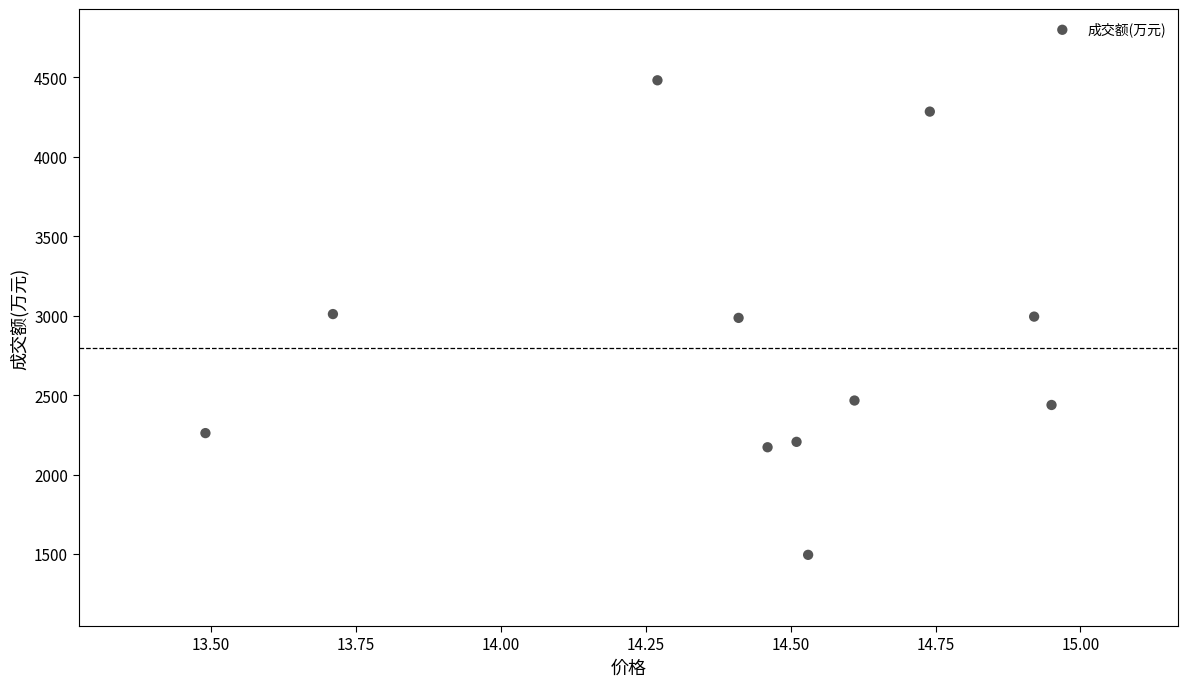

What is the average Y value?

2799